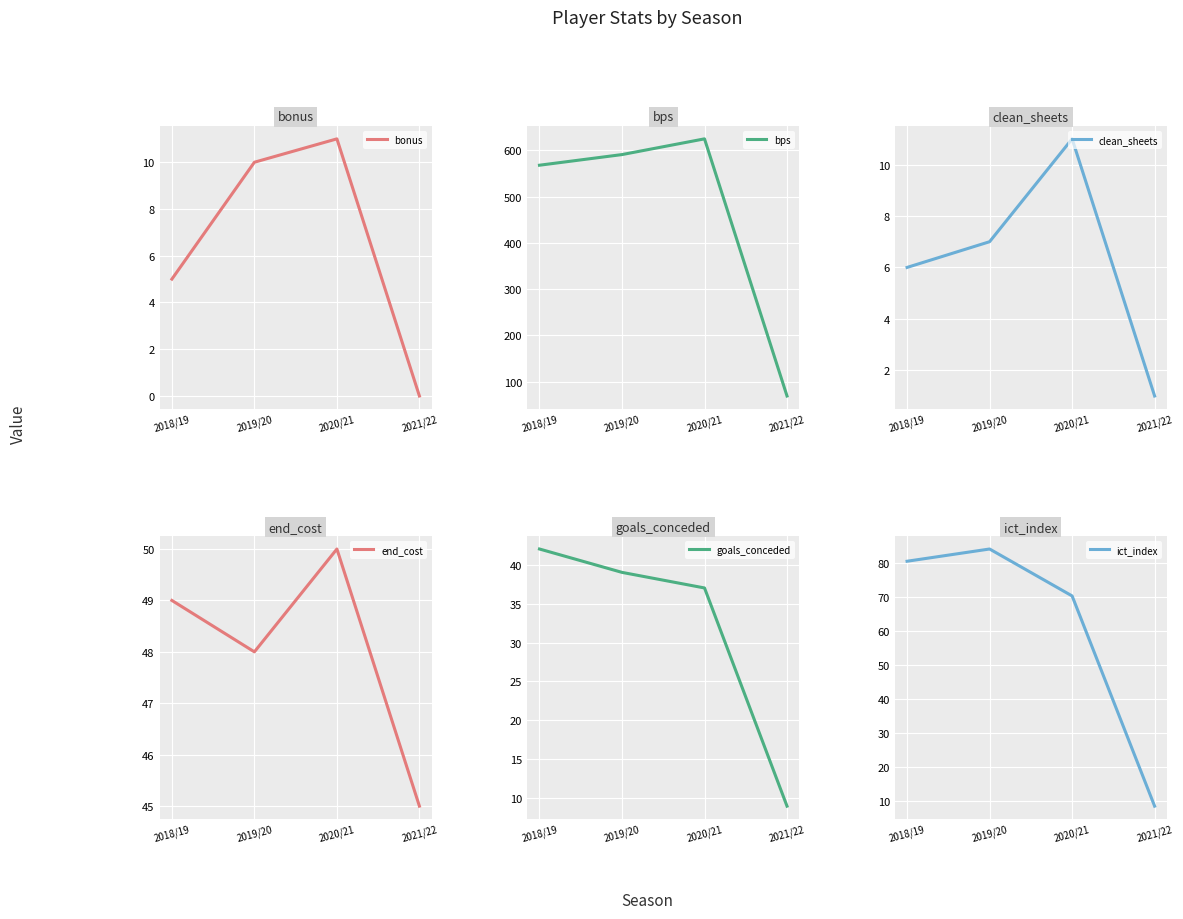

At how many categories does at least one series exceed 397?

3